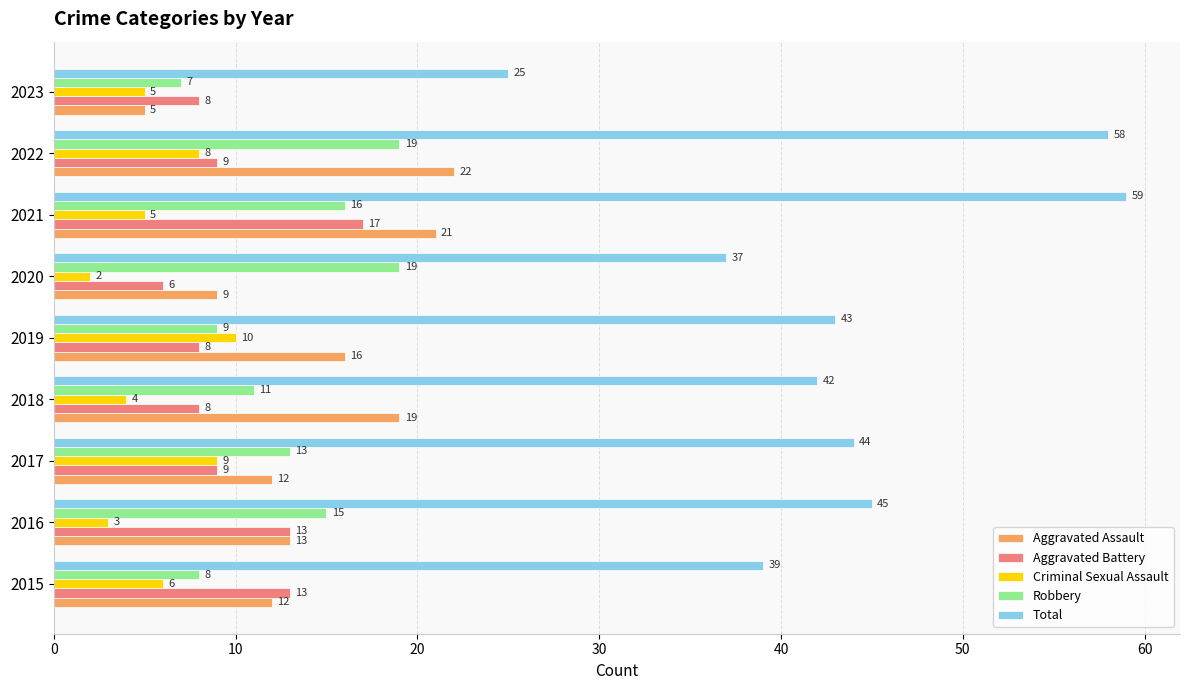

At which category is the sum across all series the highest?

2021